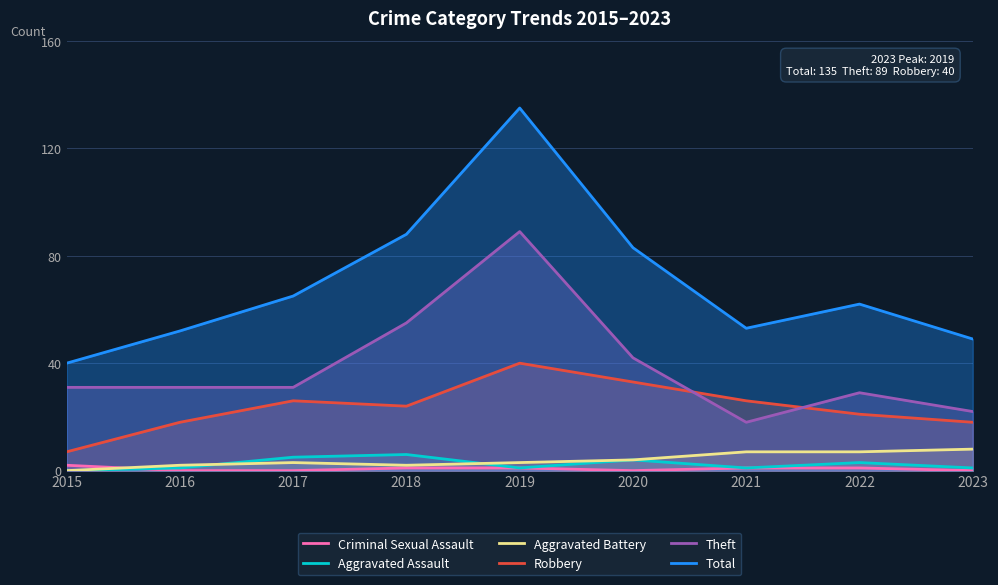

Is the value of Aggravated Battery at 2018 greater than the value of Criminal Sexual Assault at 2017?

Yes